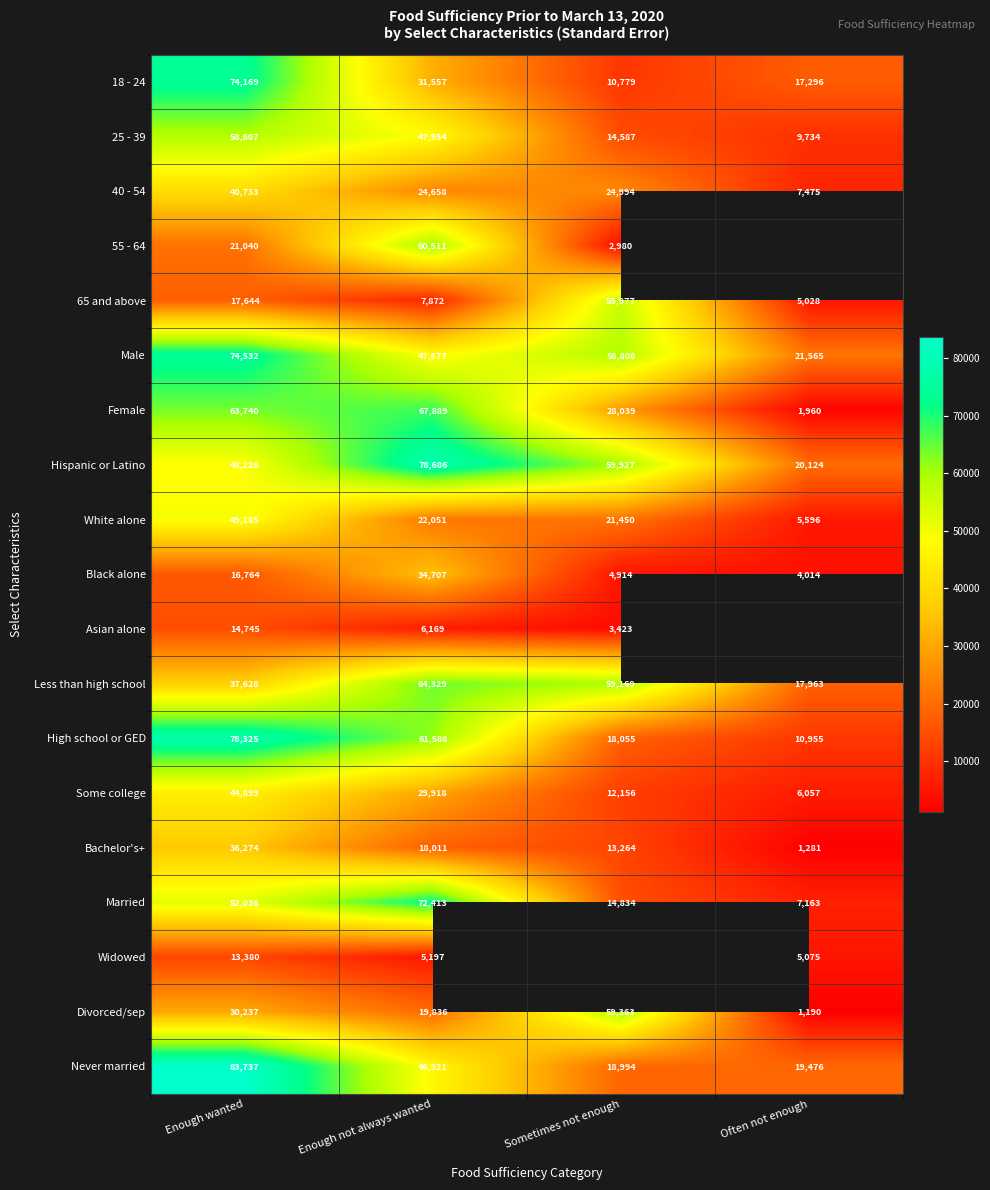

Rank the categories by Some college value from lowest to highest.

Often not enough, Sometimes not enough, Enough not always wanted, Enough wanted